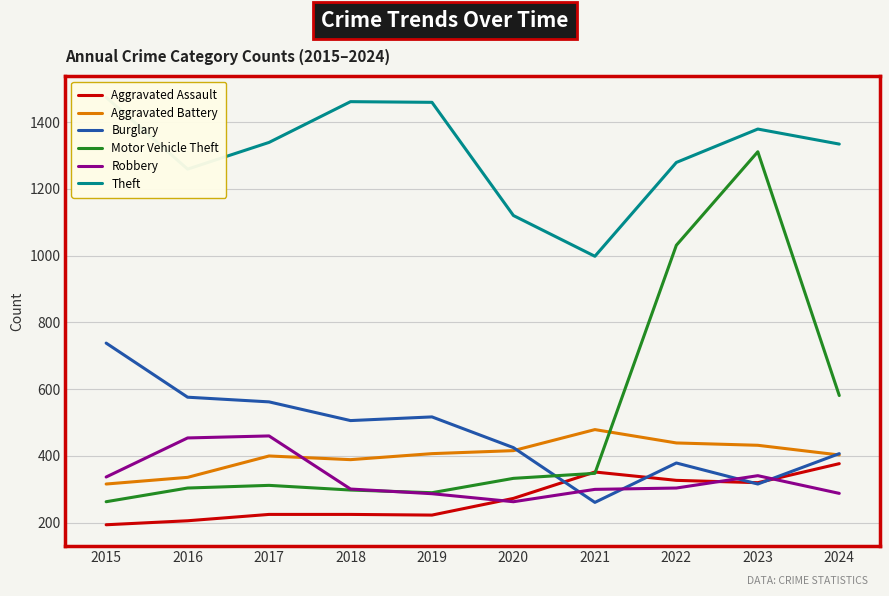

How many data points does each series have?

10